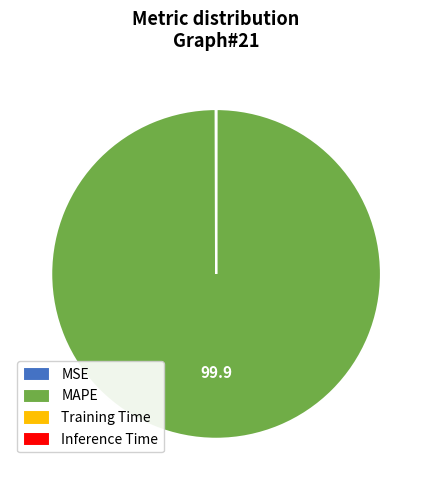

Does MAPE represent more than half of the total?

Yes